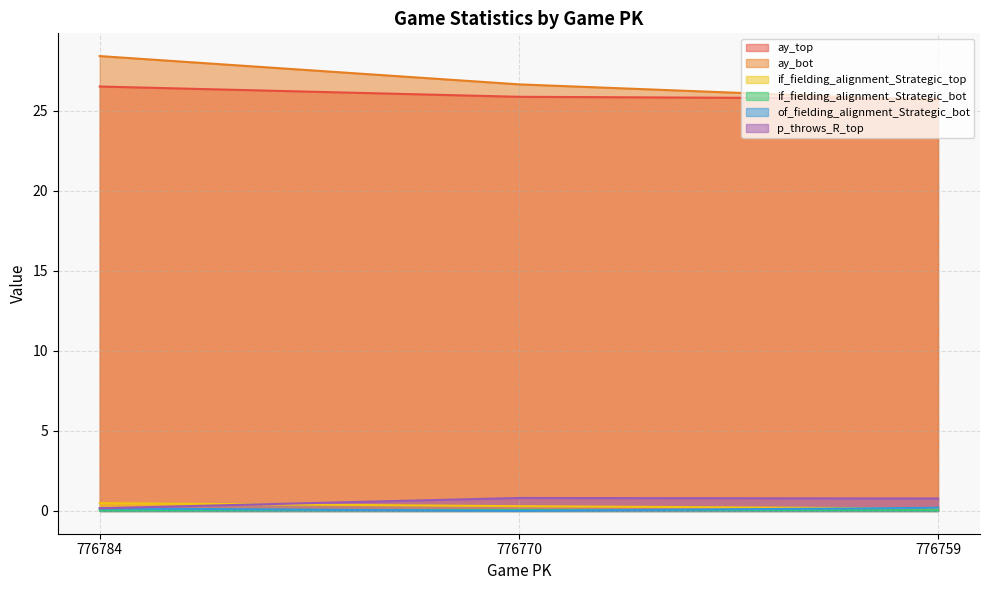

What is the sum of the p_throws_R_top values at 776759 and 776770?

1.6